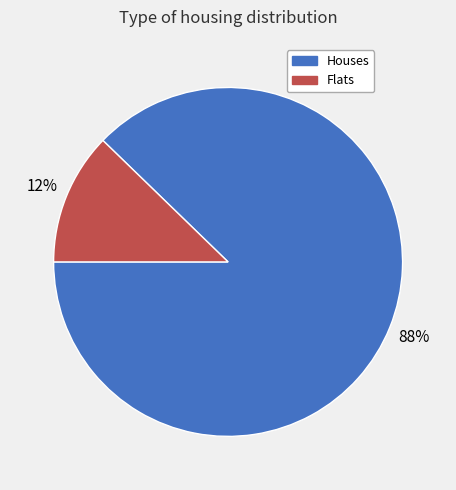

Is the sum of Houses and Flats greater than half?

Yes